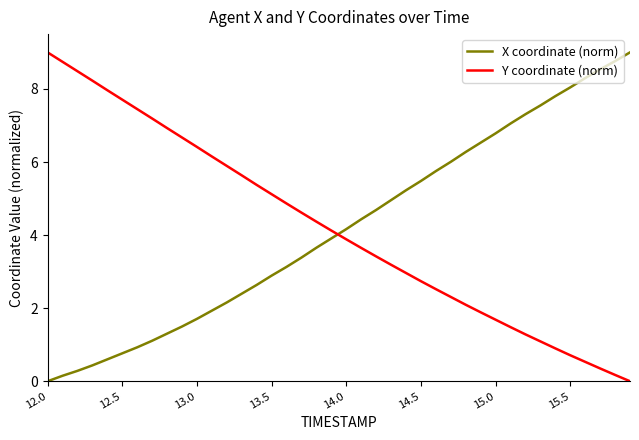

How many intersections are there between X coordinate (norm) and Y coordinate (norm)?

1